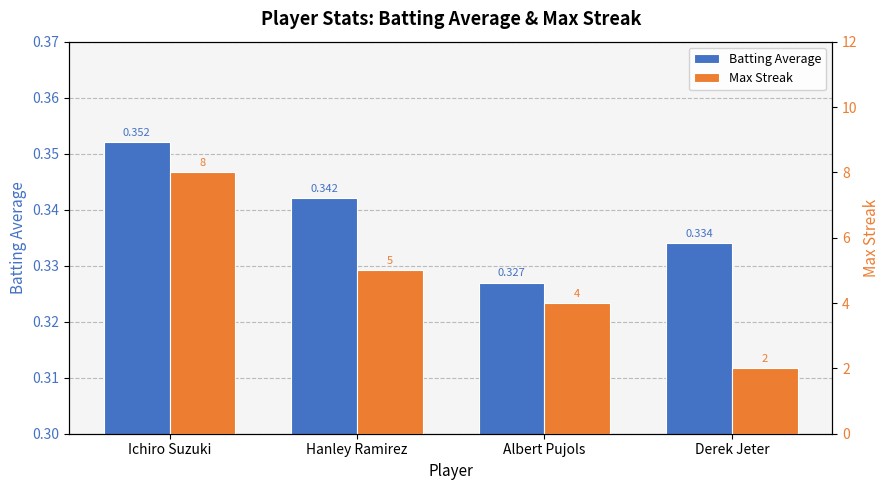

What position from the left is Ichiro Suzuki?

1